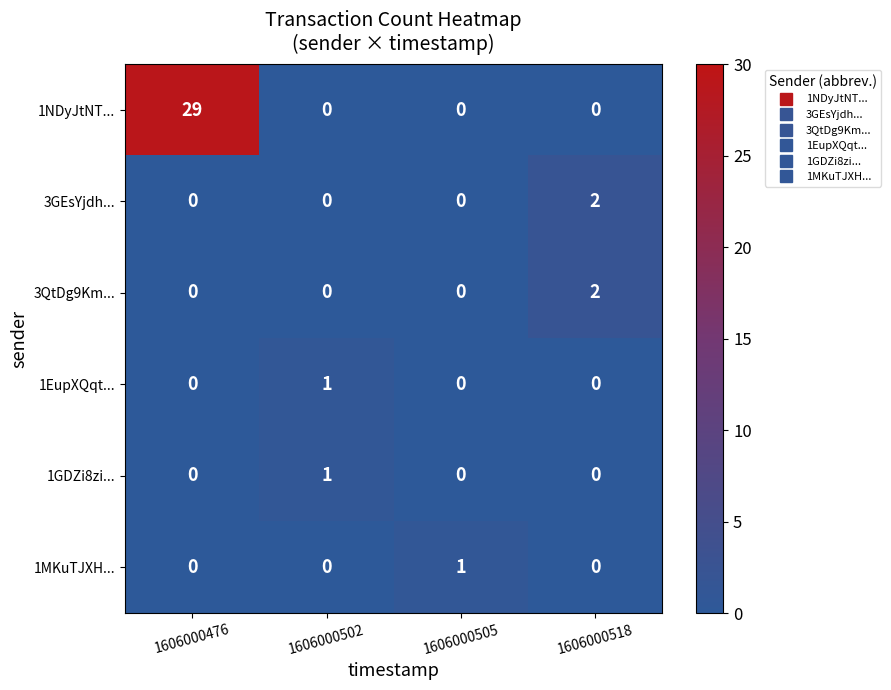

Is it true that 1MKuTJXH... equals 1 at 1606000505?

True